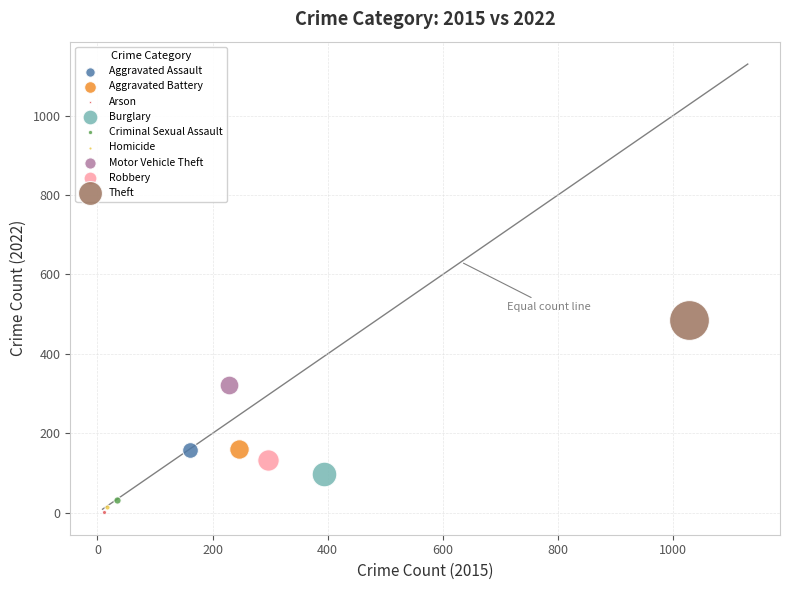

Which series contains the highest Y value?

Theft